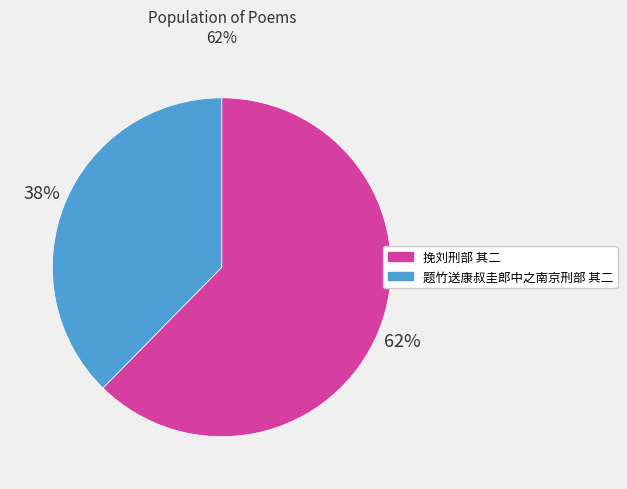

Rank the categories by value from highest to lowest.

挽刘刑部 其二, 题竹送康叔圭郎中之南京刑部 其二